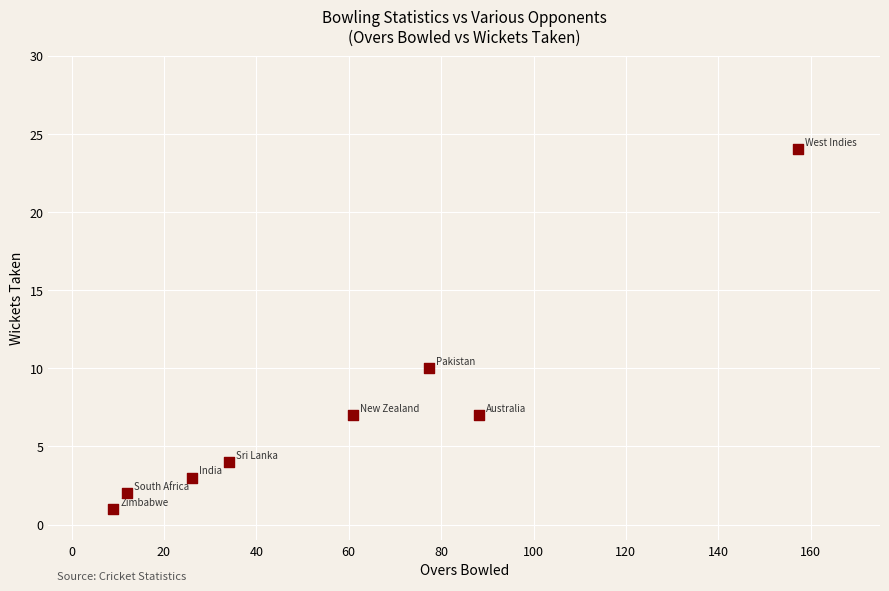

What Y value in the scatter plot is closest to 12?

10